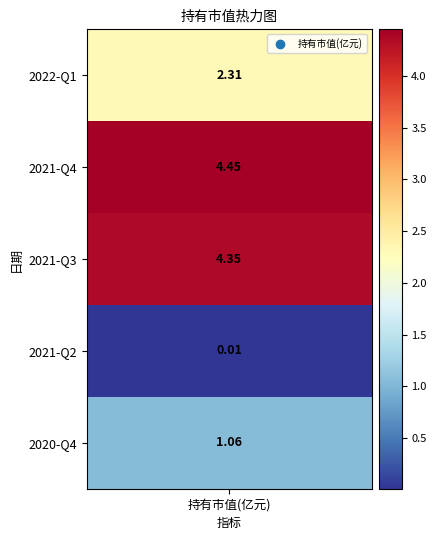

The chart shows a value of 4.3 at 2021-Q3. True or false?

True